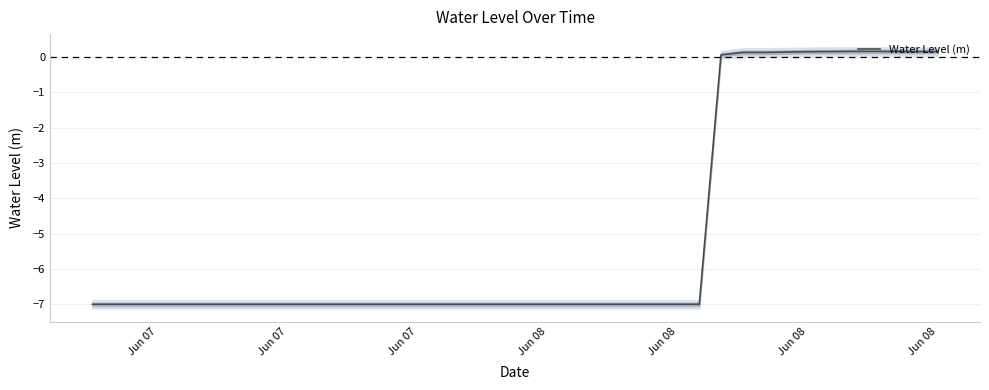

Is it true that the value at 24 is -9.9?

False